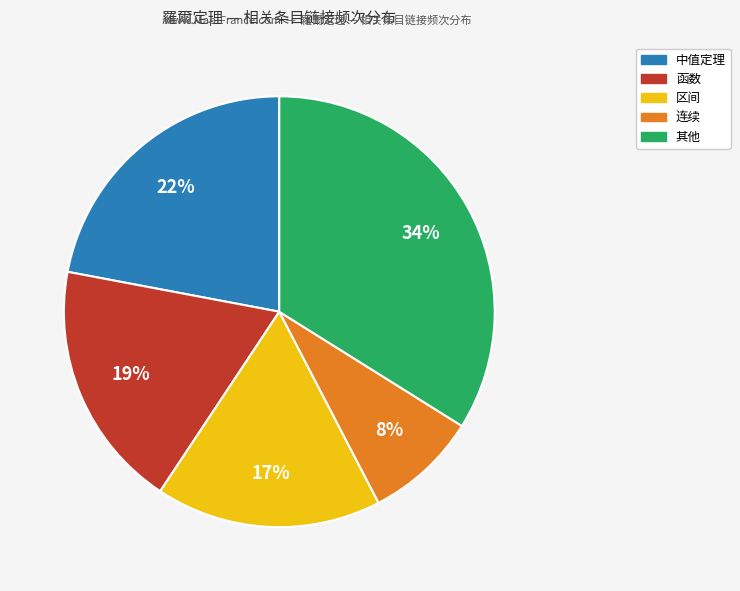

To the nearest percent, what is the average slice percentage?

20%